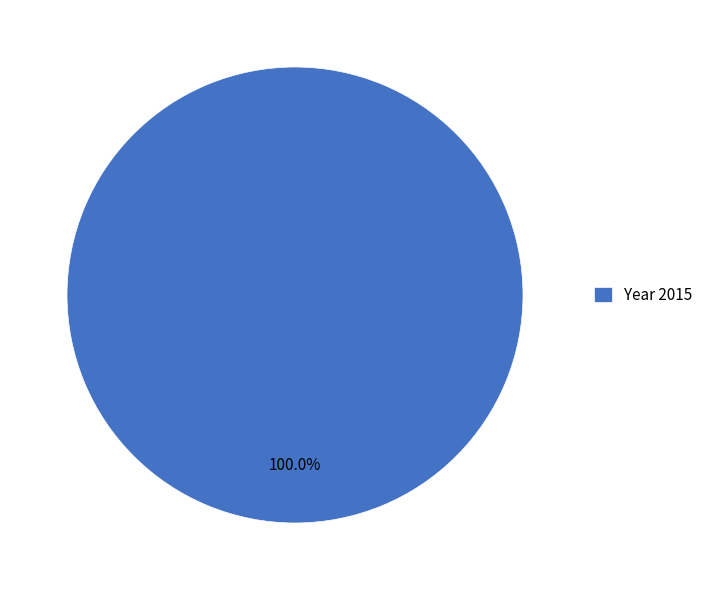

Which category accounts for the majority?

Year 2015